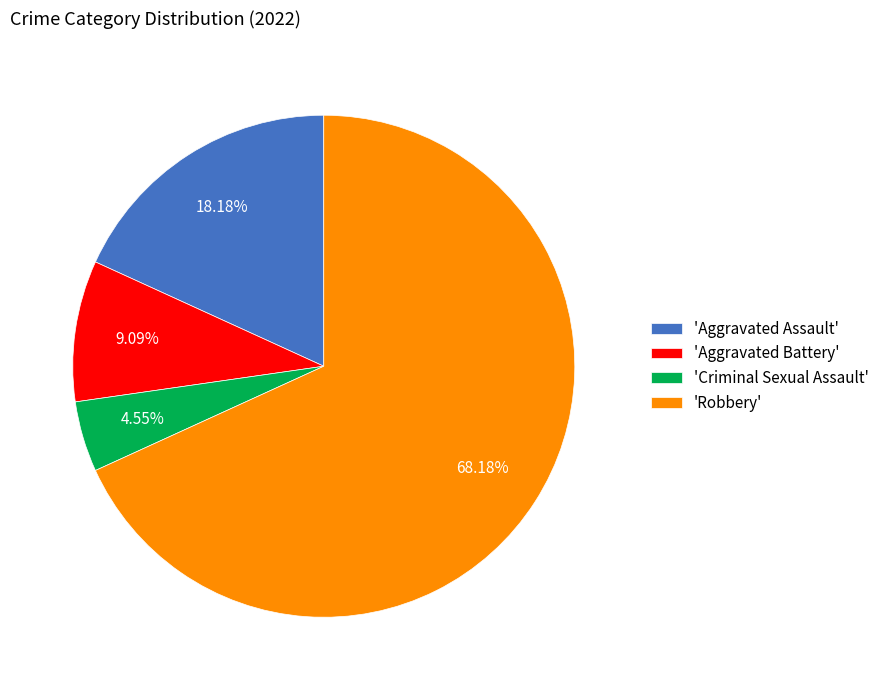

Which slice represents more than half of the pie?

'Robbery'